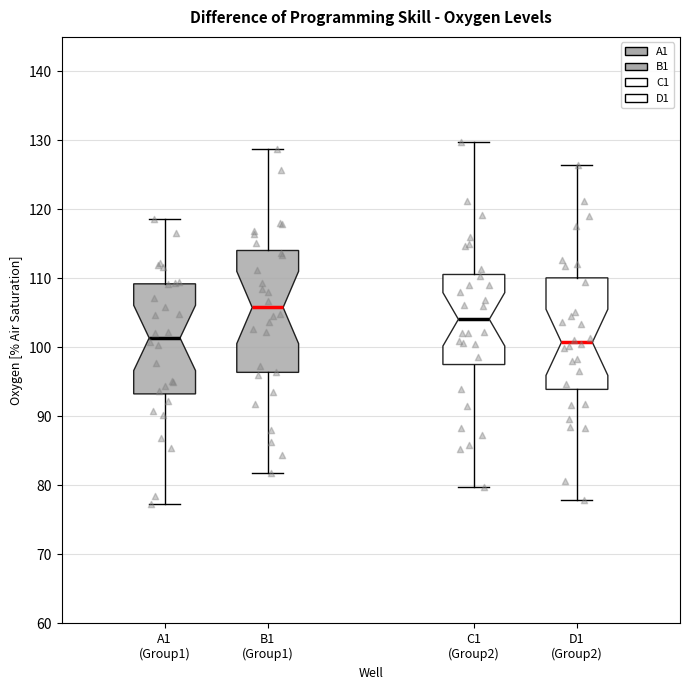

Where is the upper edge of the box for D1 (Group2) on the y-axis? The values are not printed on the chart, so give them approximately, as read against the axis.

110